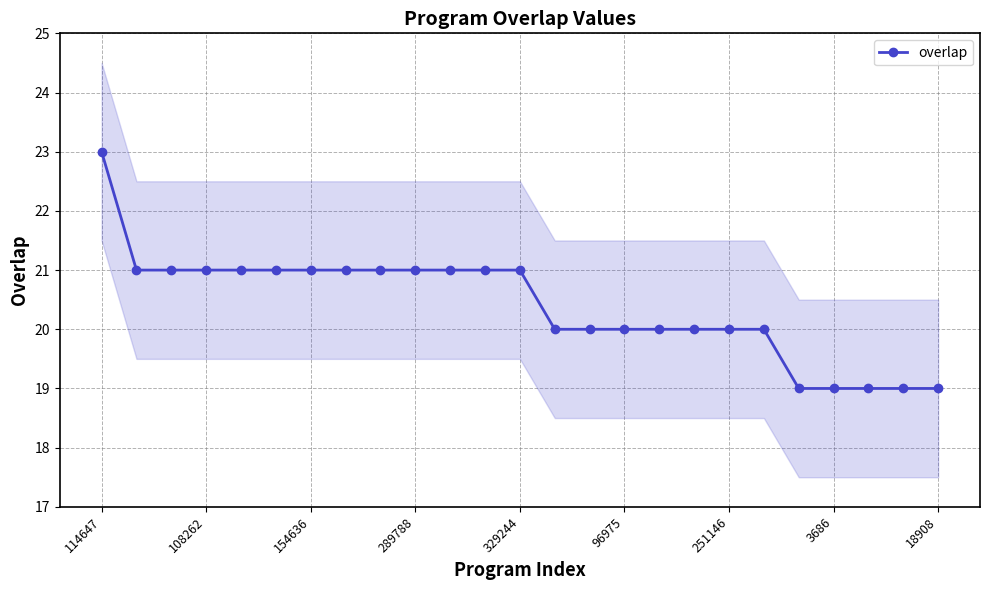

What is the difference between the second highest and minimum values?

2